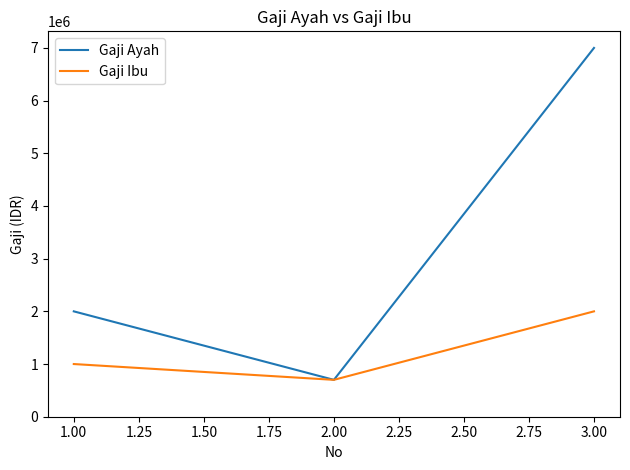

Where is Gaji Ayah nearest to the value 3850000?

1.00